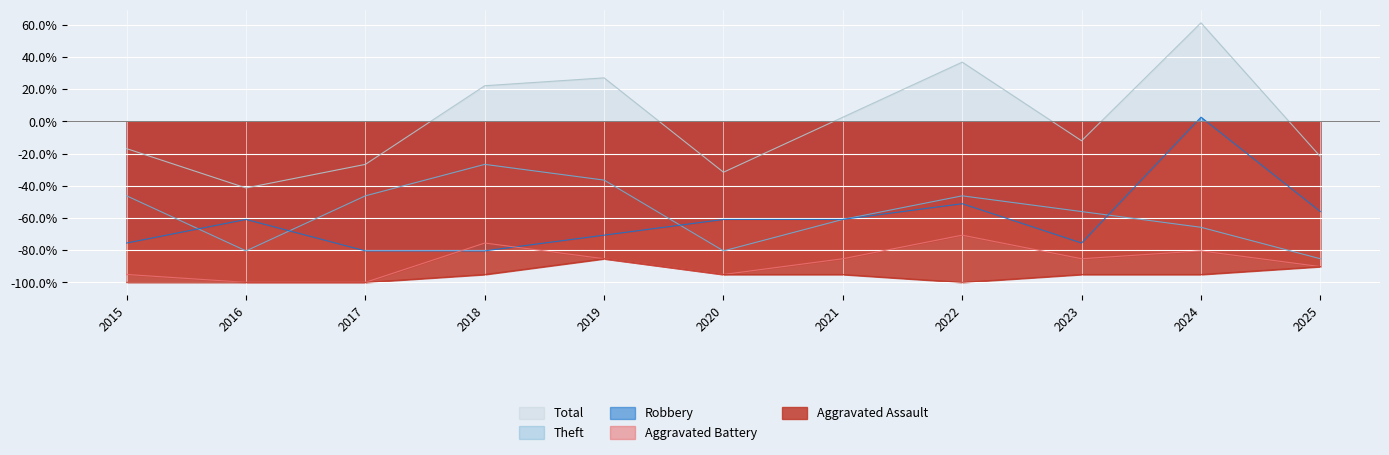

List the labels in order of Aggravated Assault value, largest first.

2019, 2025, 2018, 2020, 2021, 2023, 2024, 2015, 2016, 2017, 2022